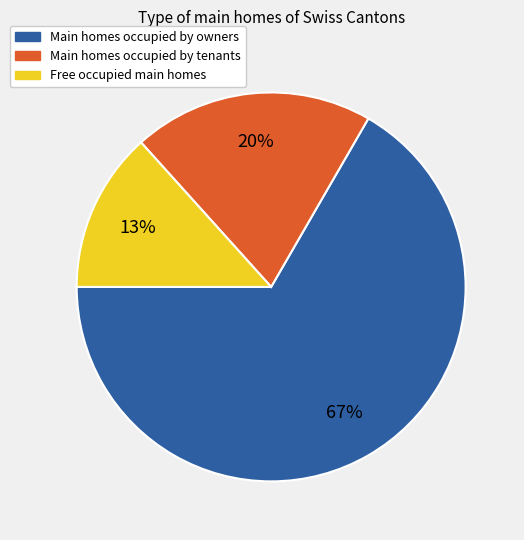

To the nearest percent, what percentage of the pie is Main homes occupied by owners?

67%